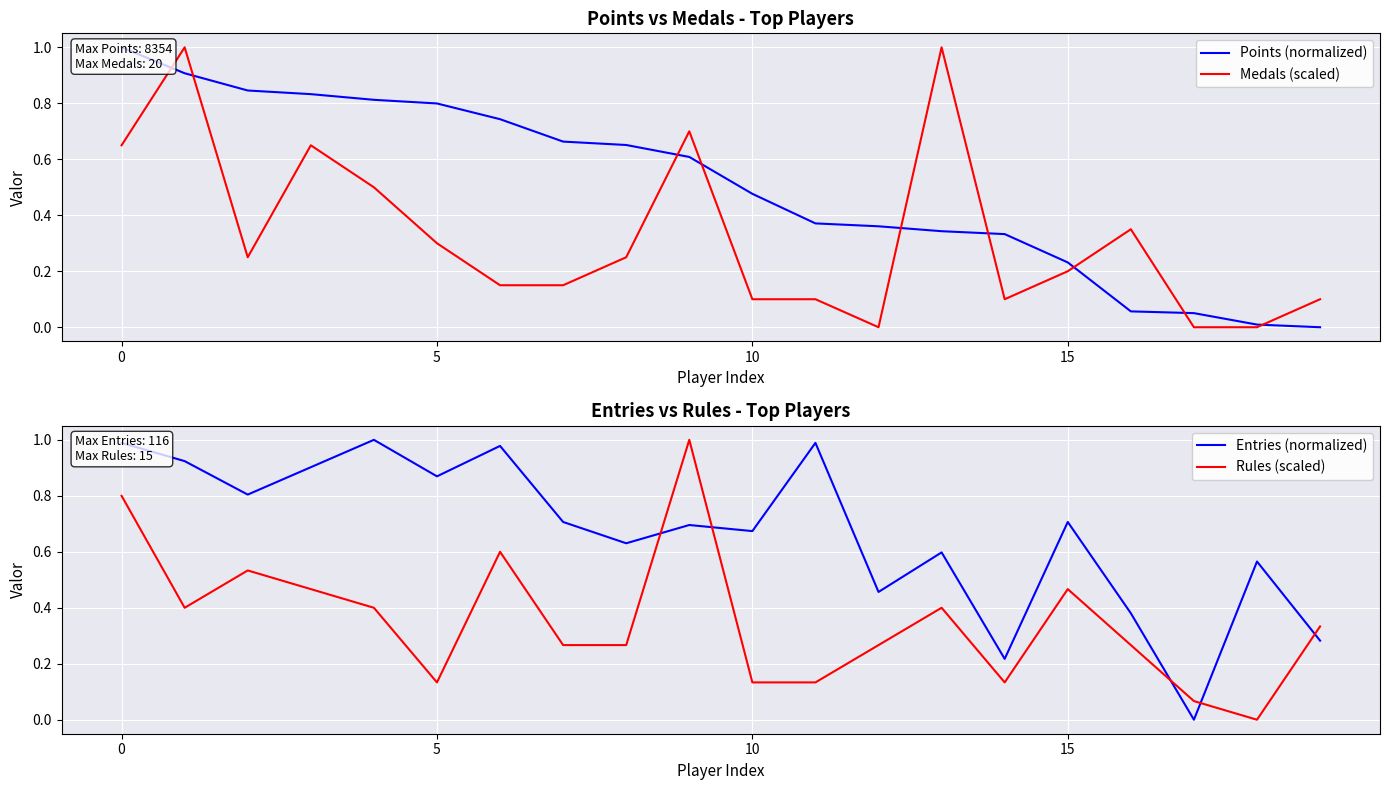

What is the highest value of the Medals (scaled) series?

1.0